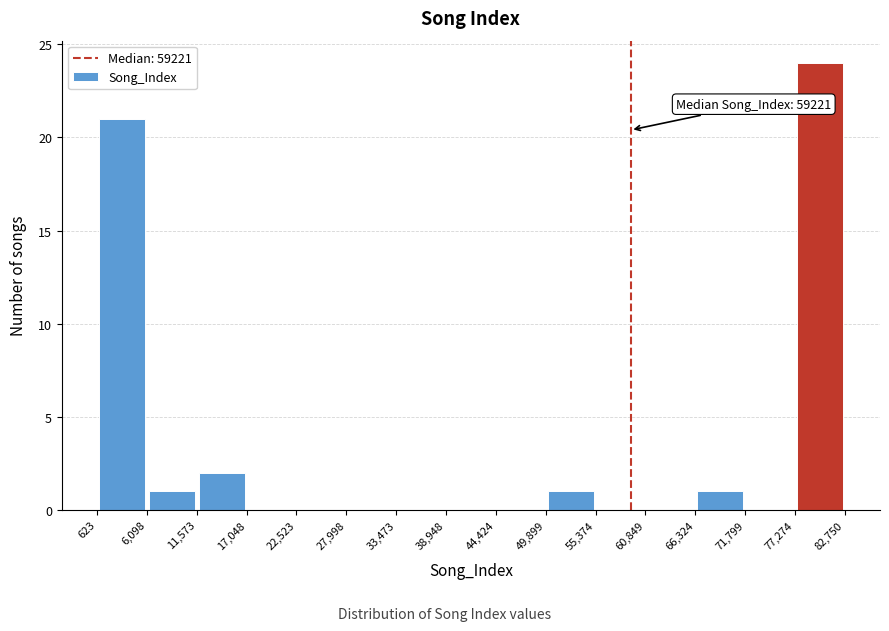

Over which range of the x-axis is the bar tallest?

77,274 to 82,750